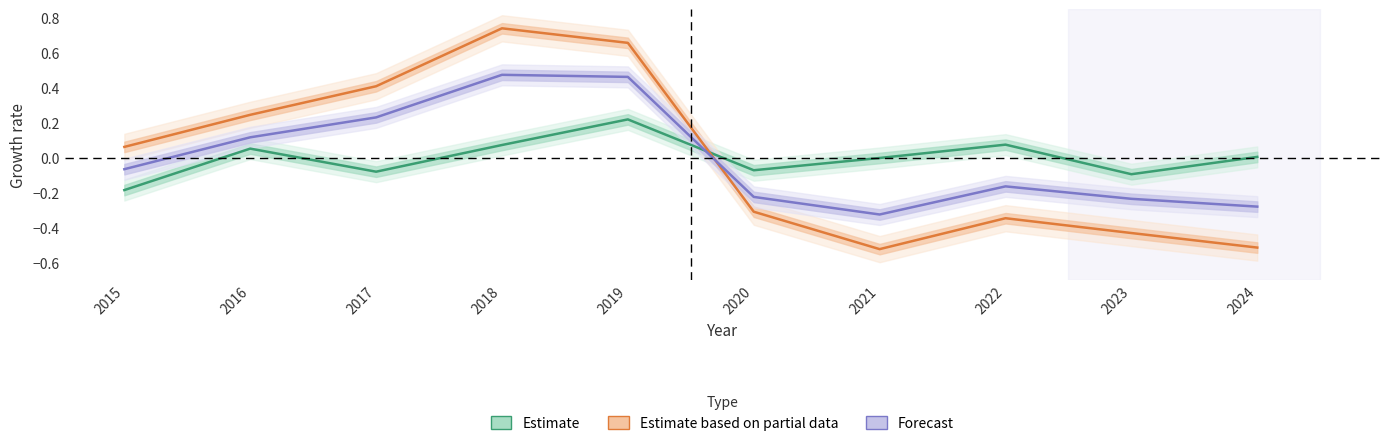

At which label is Estimate closest to 0?

2021